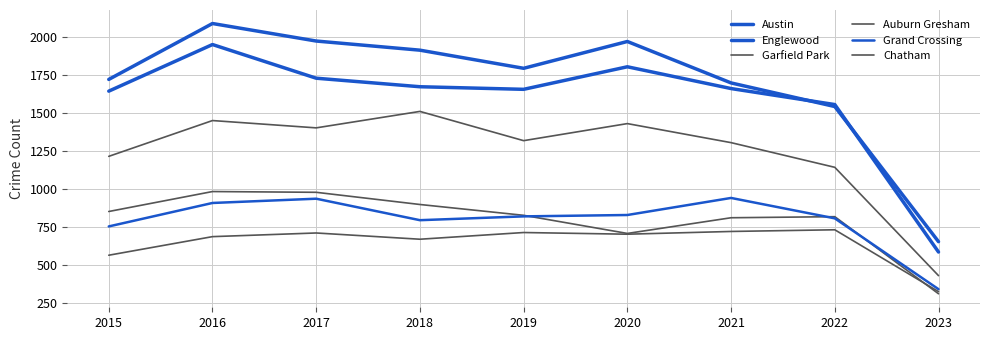

What is the spread (max minus min) of values at 2018?

1241